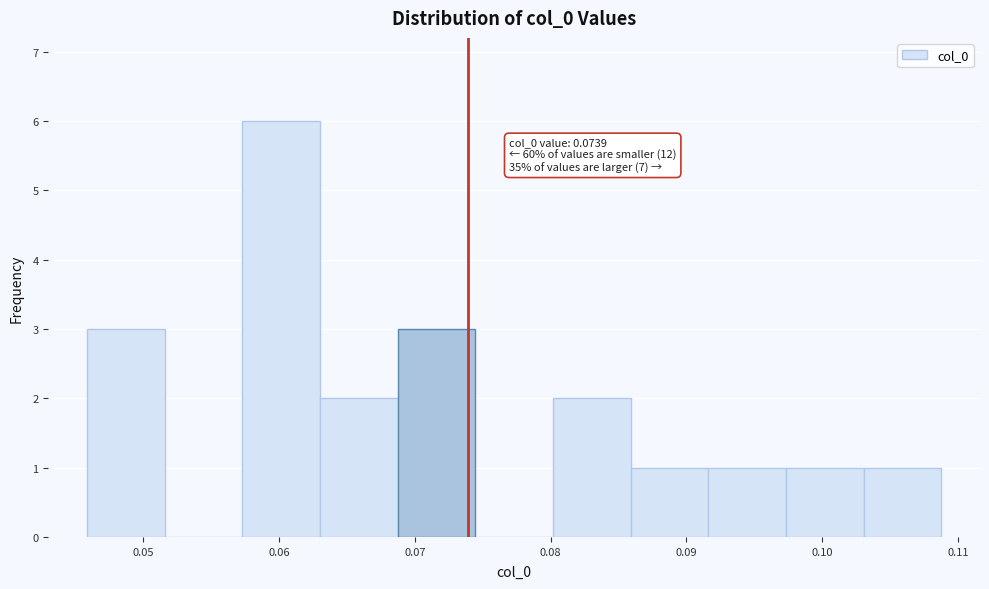

Over which range of the x-axis is the bar tallest?

0.057 to 0.063